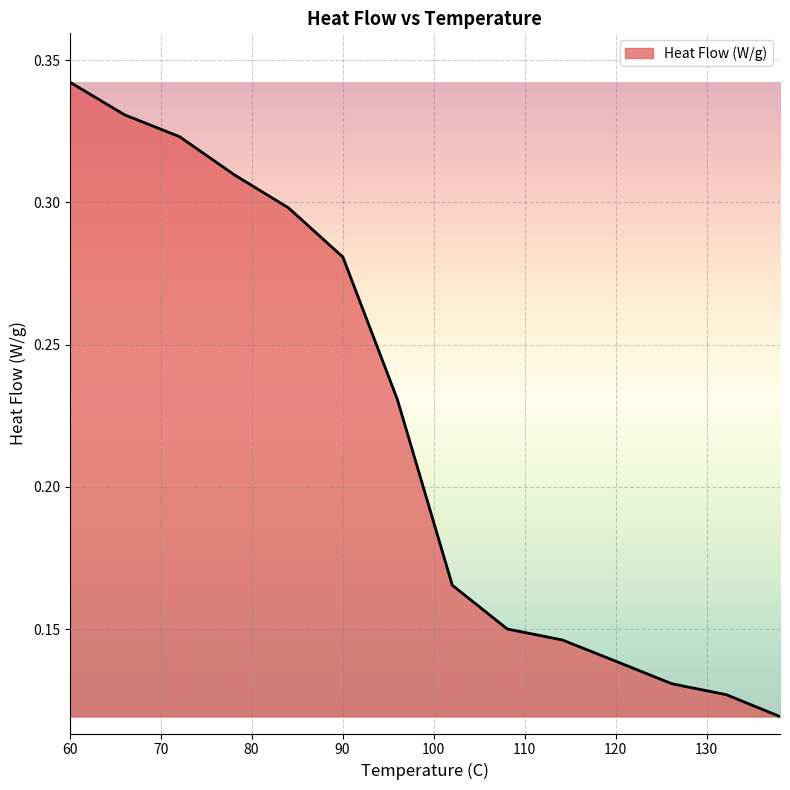

Rank the categories by value from highest to lowest.

60, 66.0450161, 72.0900322, 78.1350482, 84.0514469, 90.0321543, 96.0128617, 102.057878, 108.102894, 114.14791, 120.192926, 126.173633, 132.154341, 138.07074